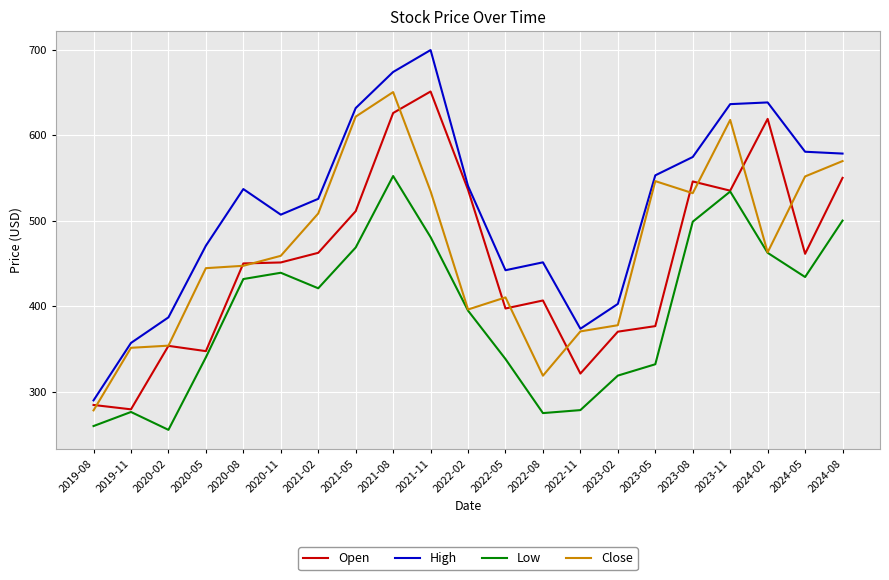

What is the maximum value for Close?

650.4